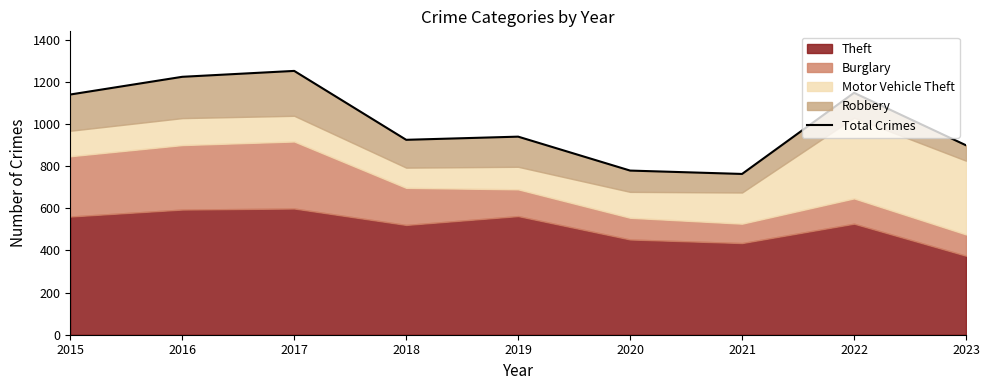

What is the value of the 2nd point from the left?

1224